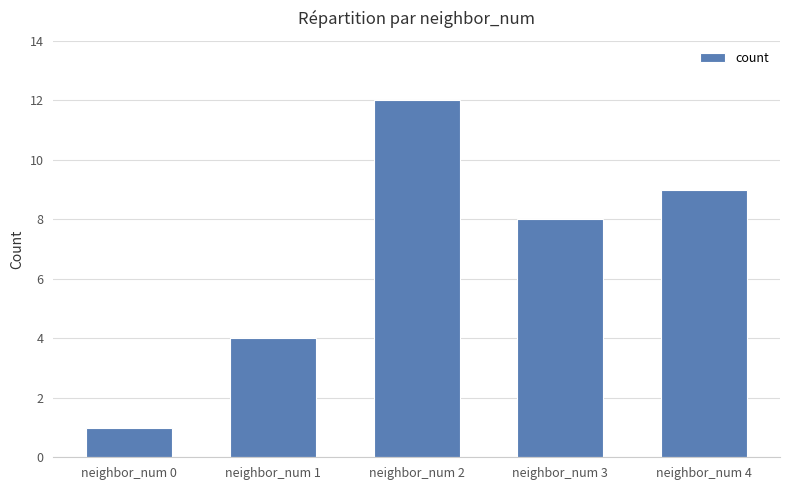

Between neighbor_num 1 and neighbor_num 2, which is larger?

neighbor_num 2